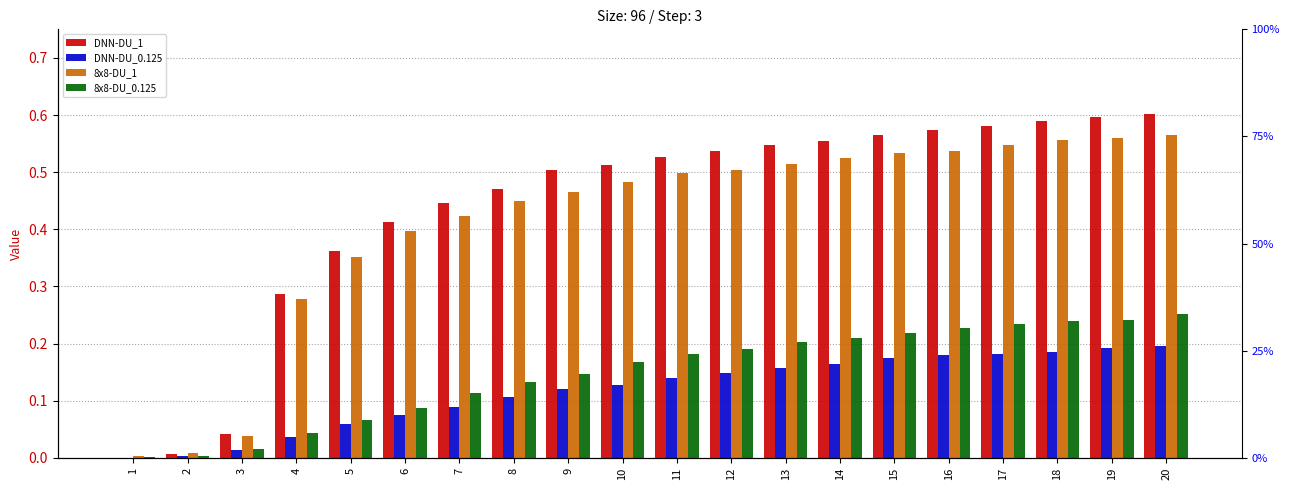

What is the sum of the 8x8-DU_1 values at 12 and 10?

1.0